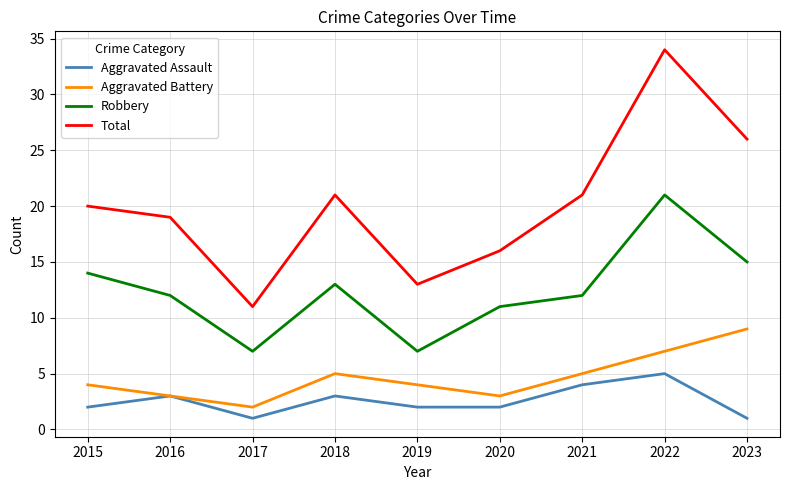

At 2018, list the series in order from smallest to largest.

Aggravated Assault, Aggravated Battery, Robbery, Total